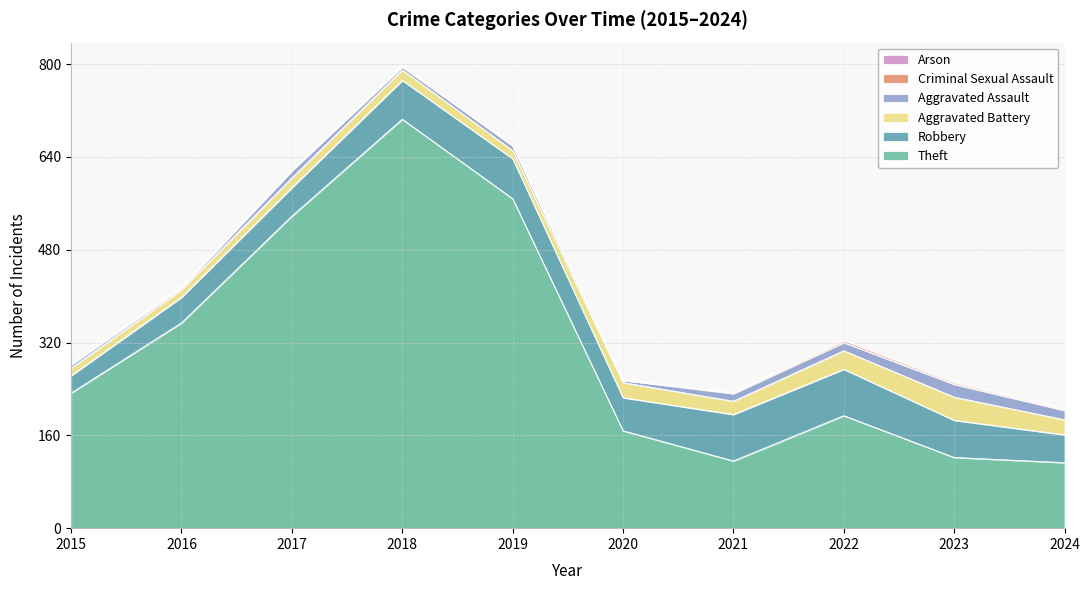

At 2016, list the series in order from smallest to largest.

Arson, Criminal Sexual Assault, Aggravated Assault, Aggravated Battery, Robbery, Theft